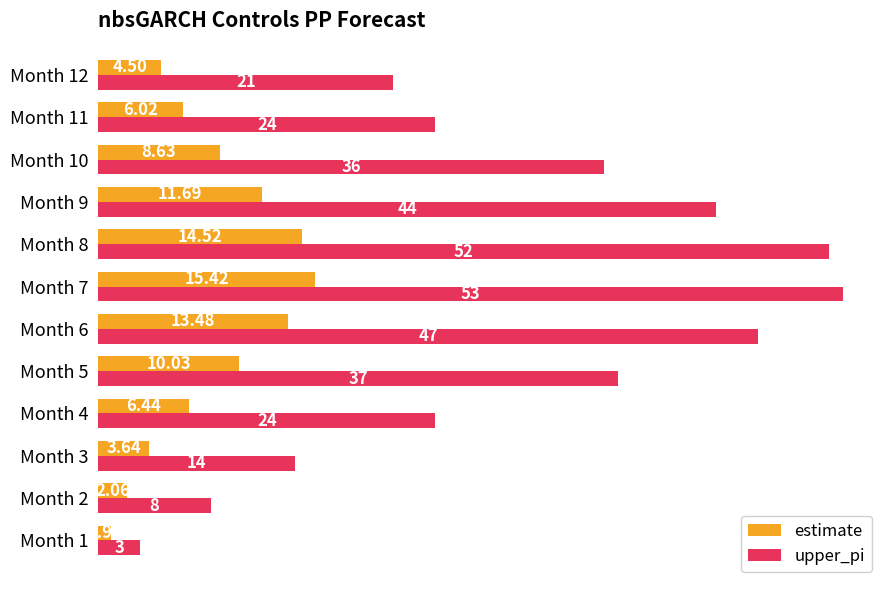

At how many categories does at least one series exceed 45?

3